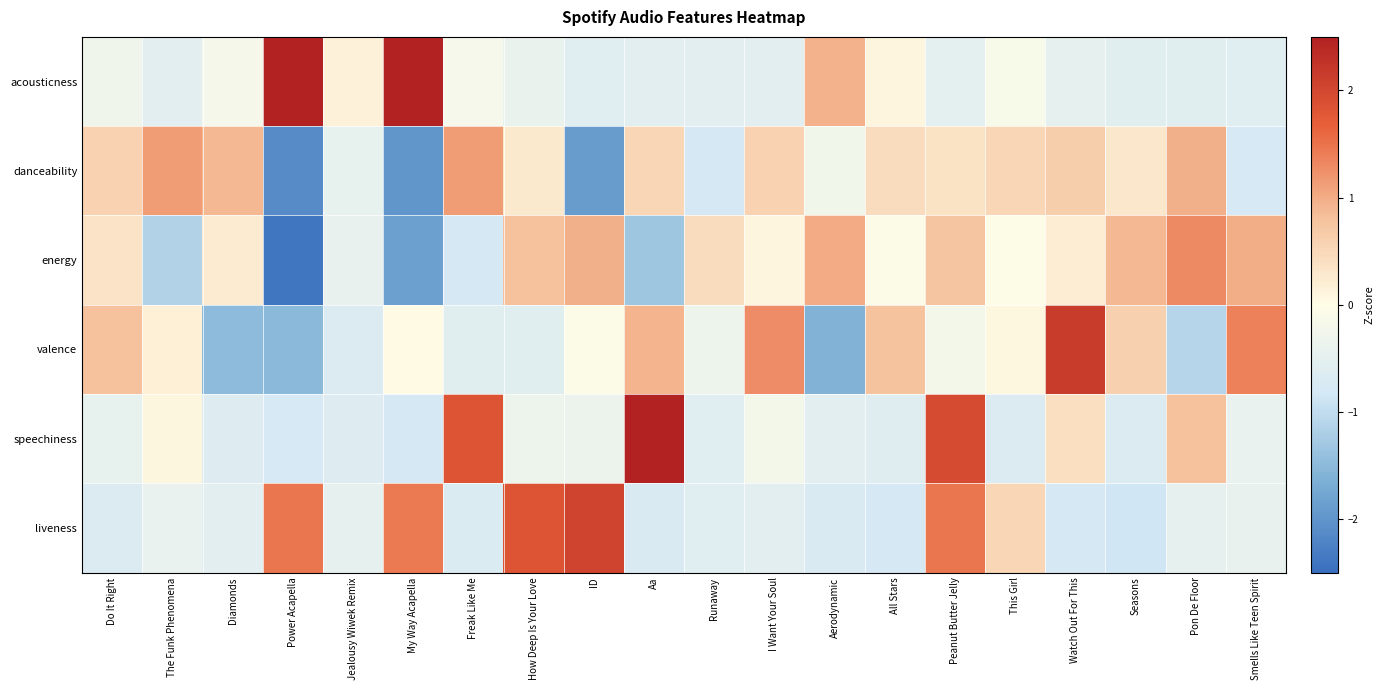

Between Do It Right and My Way Acapella, which series saw the biggest shift?

acousticness